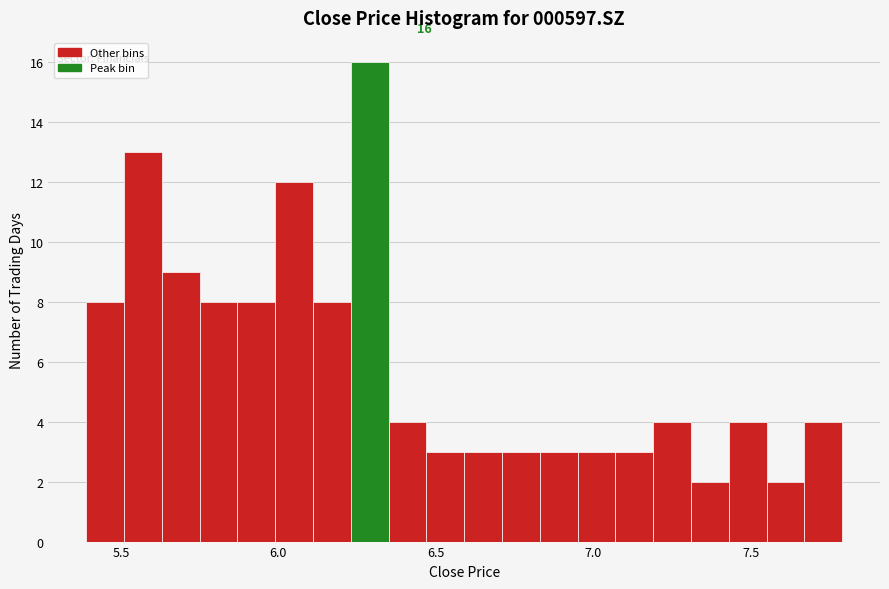

Around what value on the x-axis is the tallest bar? Give the approximate position of its centre, as read against the axis.

6.30